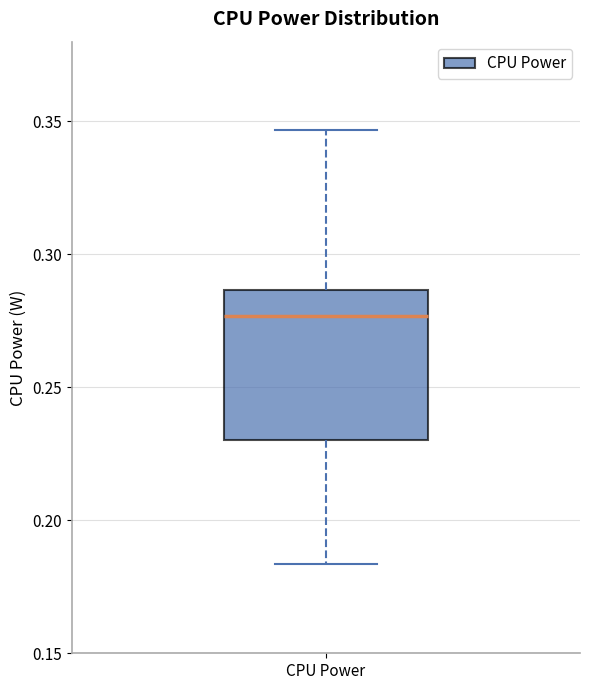

Read this box plot against the y-axis: the position of the median line, the range covered by the box, and the ends of both whiskers. The values are not printed on the chart, so give them approximately, as read against the axis.

median 0.275, box 0.230 to 0.285, whiskers 0.185 to 0.345